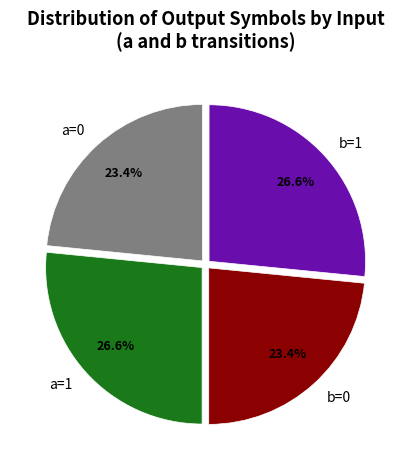

What portion of the pie excludes a=1?

73.4%